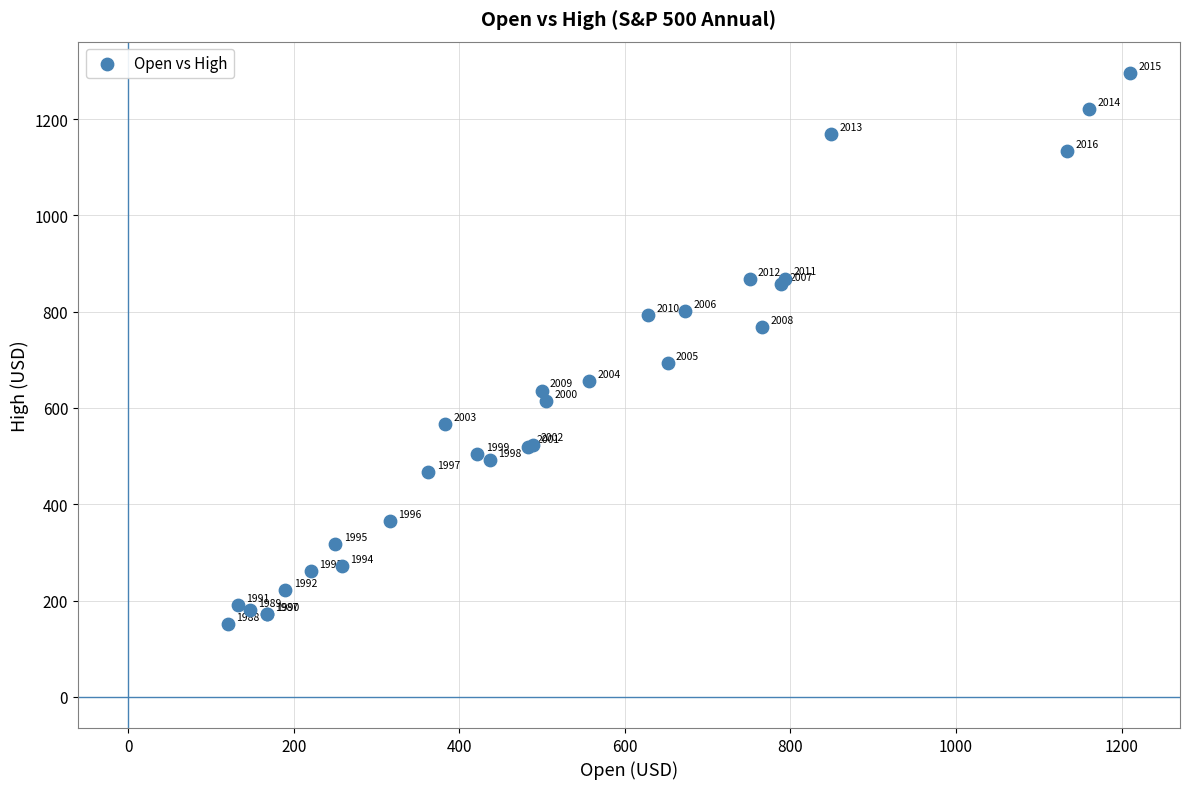

What Y value in the scatter plot is closest to 723?

693.6